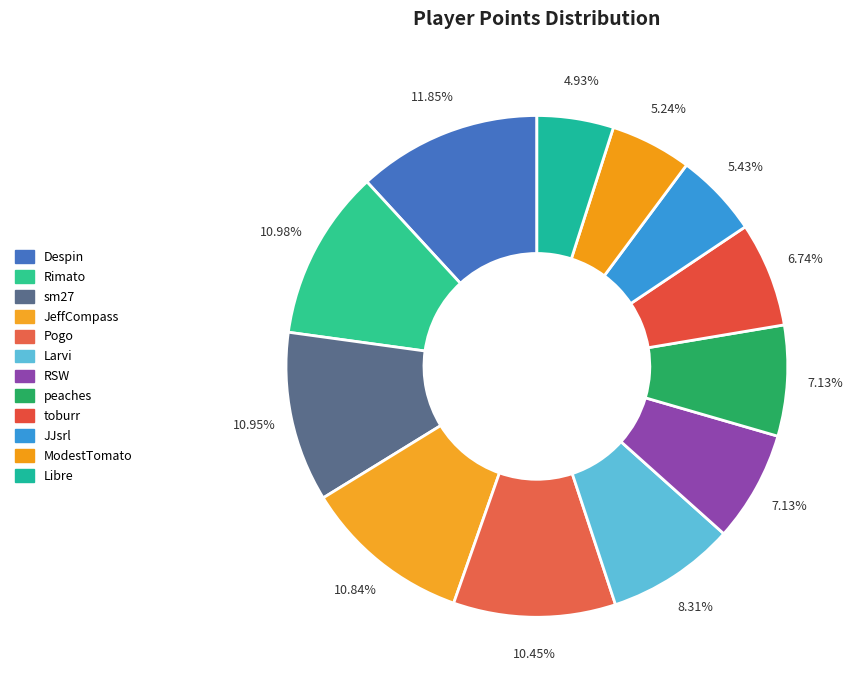

Is there any slice that represents more than half of the pie?

No